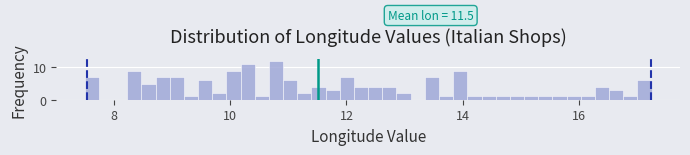

Read against the x-axis, roughly where is the centre of the tallest bar?

10.8